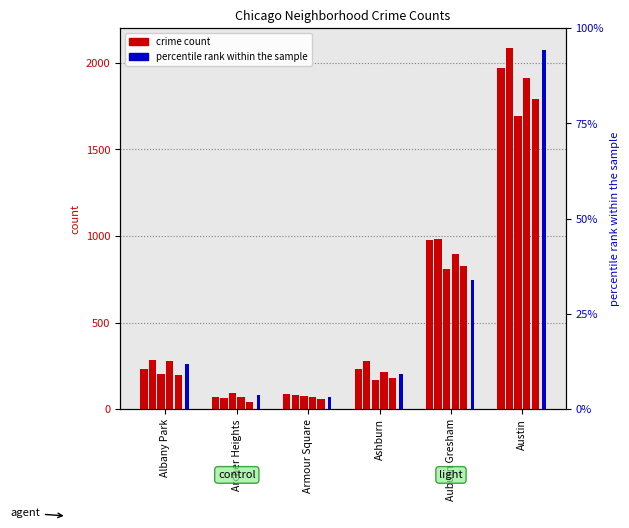

At Armour Square, list the series in order from smallest to largest.

2020, 2019, 2018, 2021, 2016, 2017